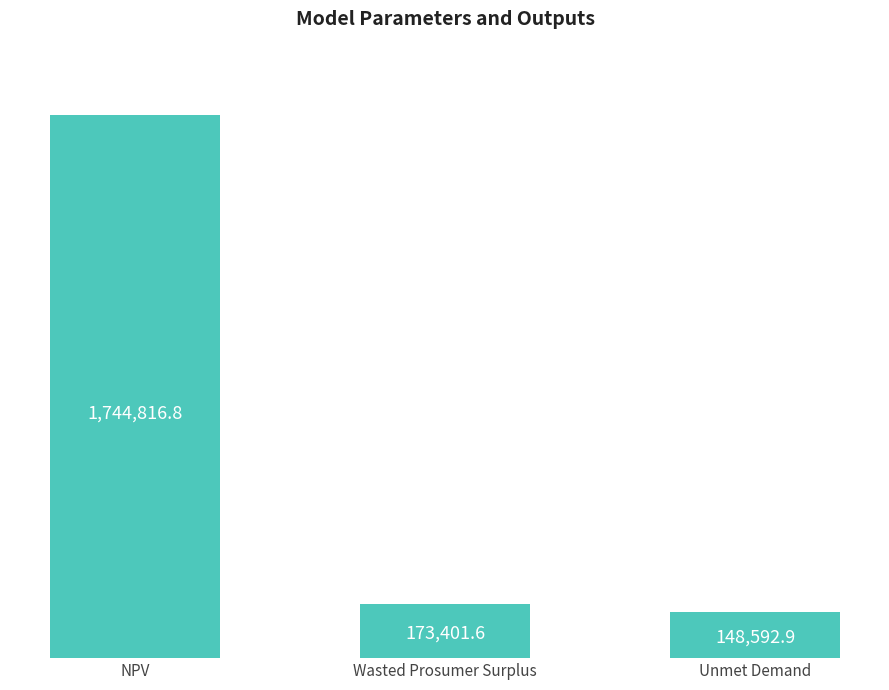

Between NPV and Wasted Prosumer Surplus, which is larger?

NPV